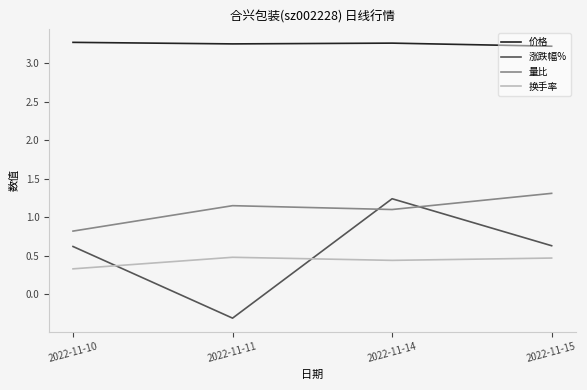

How many distinct data groups are displayed?

4